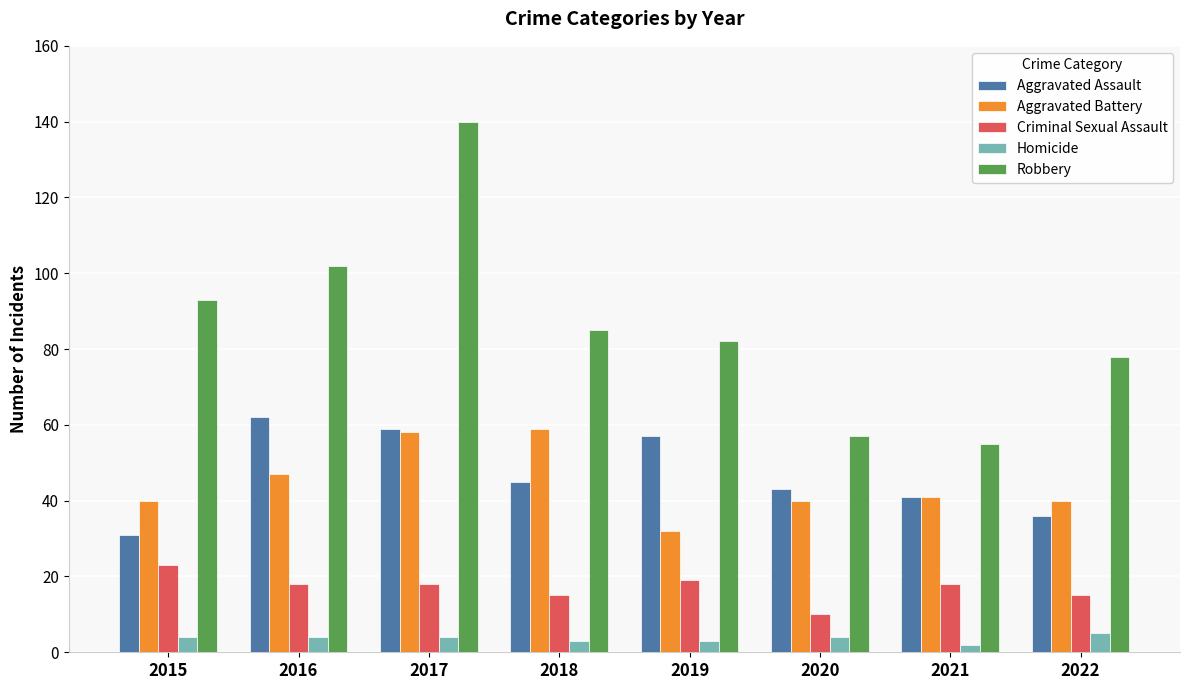

What are all the series names shown in the legend?

Aggravated Assault, Aggravated Battery, Criminal Sexual Assault, Homicide, Robbery